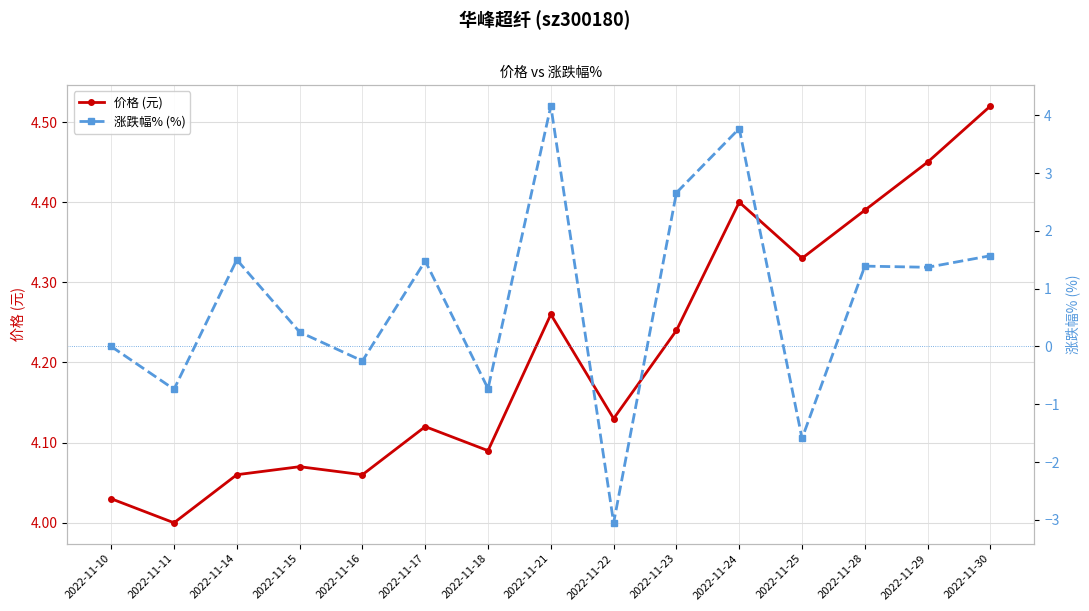

What is the difference between the maximum and minimum values in the 价格 (元) series?

0.5